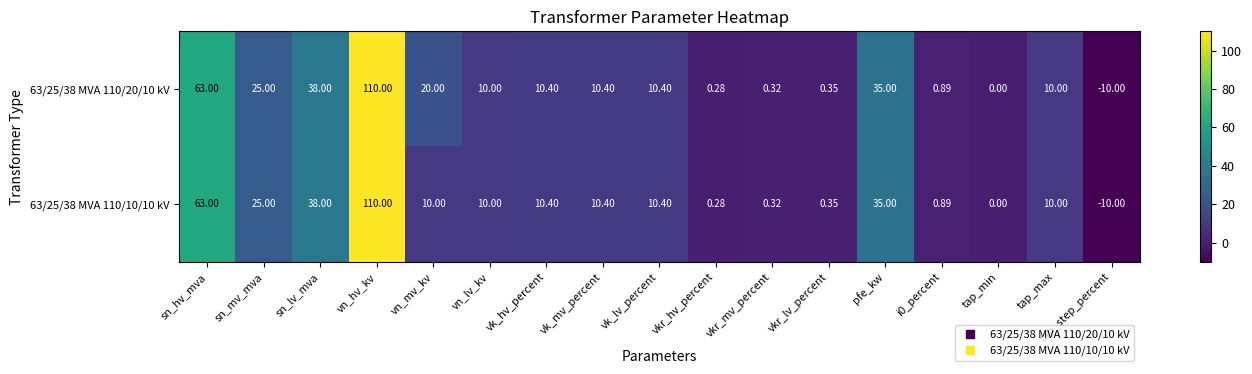

How many negative values does the 63/25/38 MVA 110/20/10 kV series have?

1